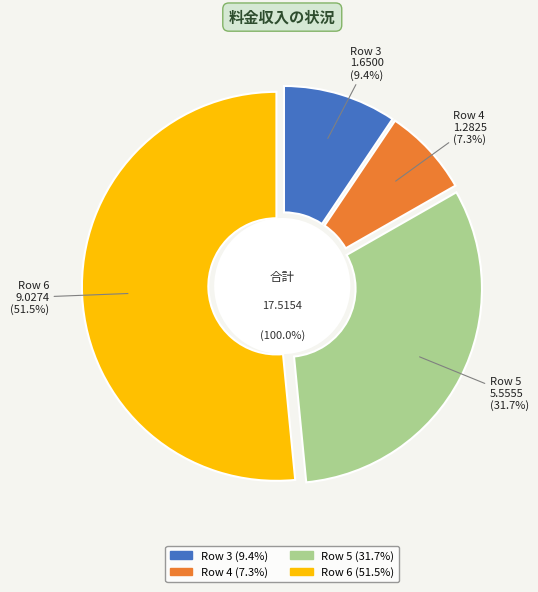

Is the sum of 5 and 6 greater than half?

Yes